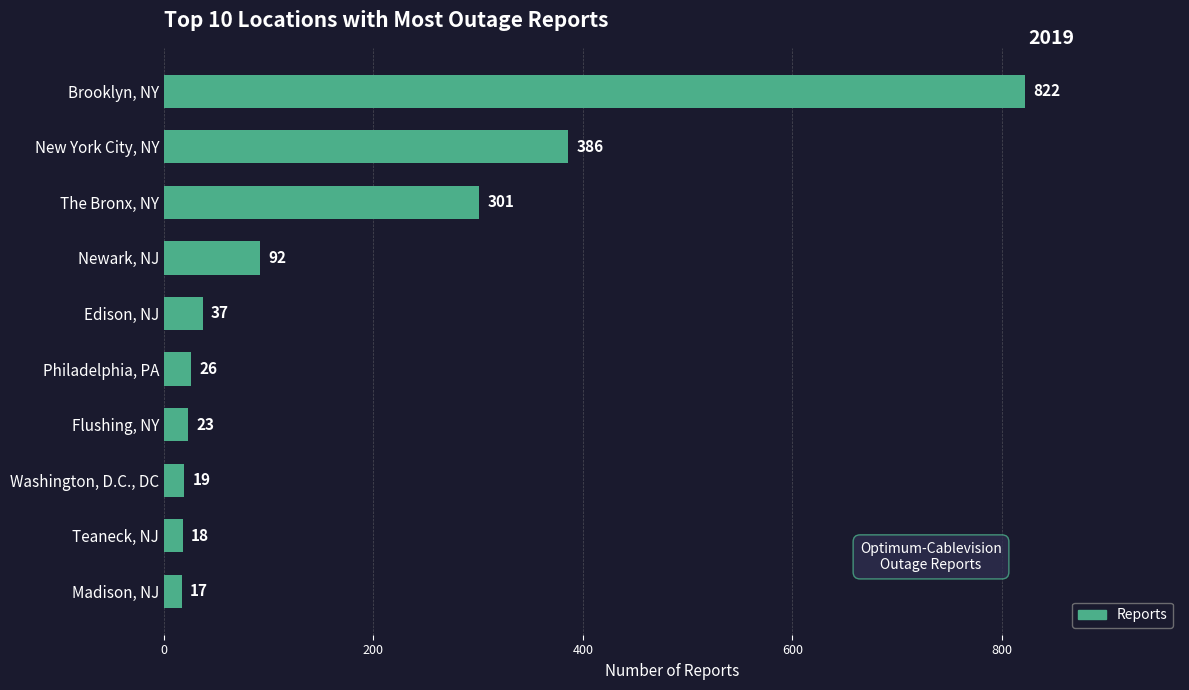

List the labels in order of value, largest first.

Brooklyn, NY, New York City, NY, The Bronx, NY, Newark, NJ, Edison, NJ, Philadelphia, PA, Flushing, NY, Washington, D.C., DC, Teaneck, NJ, Madison, NJ